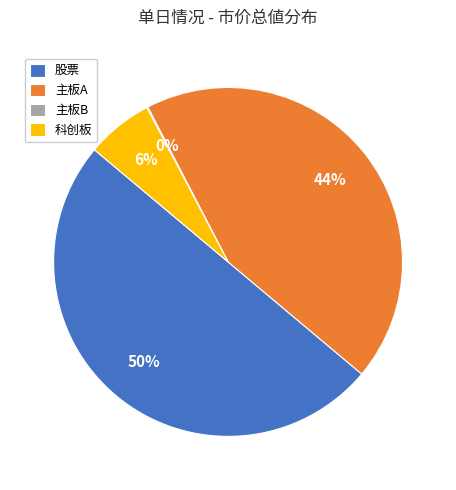

Is it true that 股票 is 50% of the pie?

True